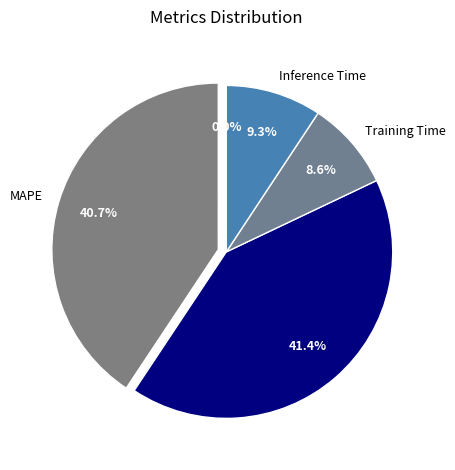

To the nearest percent, what portion does Inference Time represent?

9%